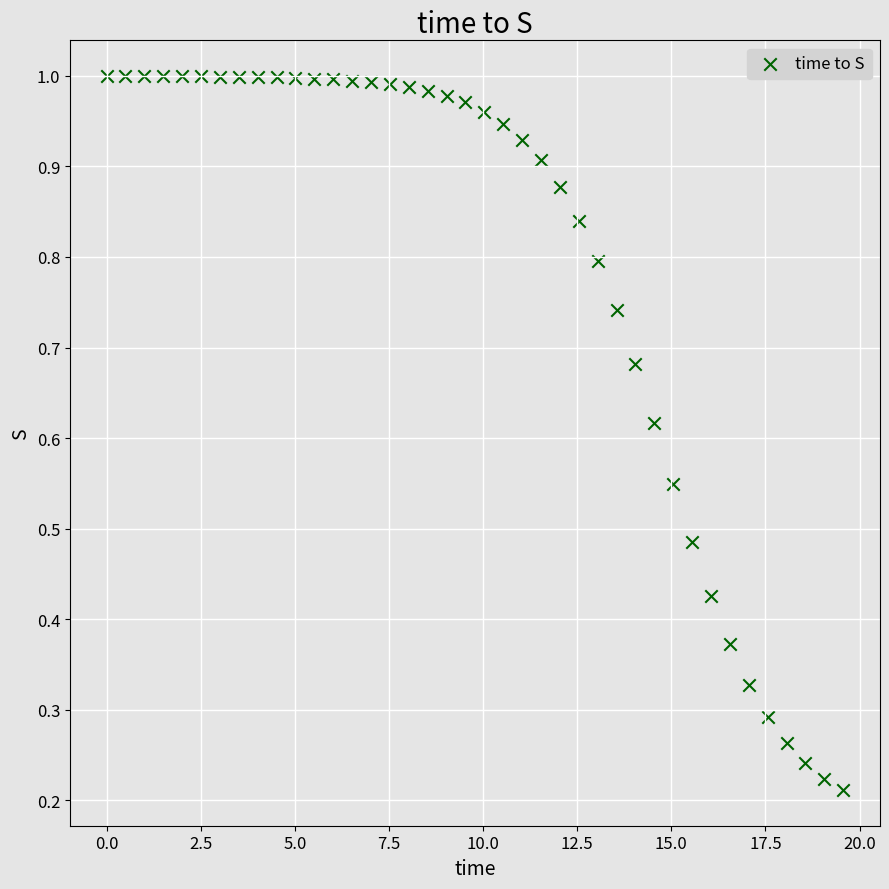

What is the range of X values (max minus min)?

19.6